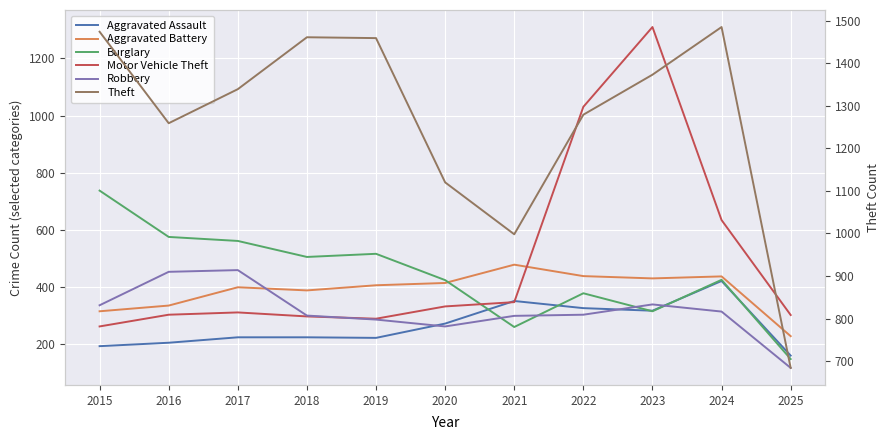

What is the sum of all Motor Vehicle Theft values?

5427